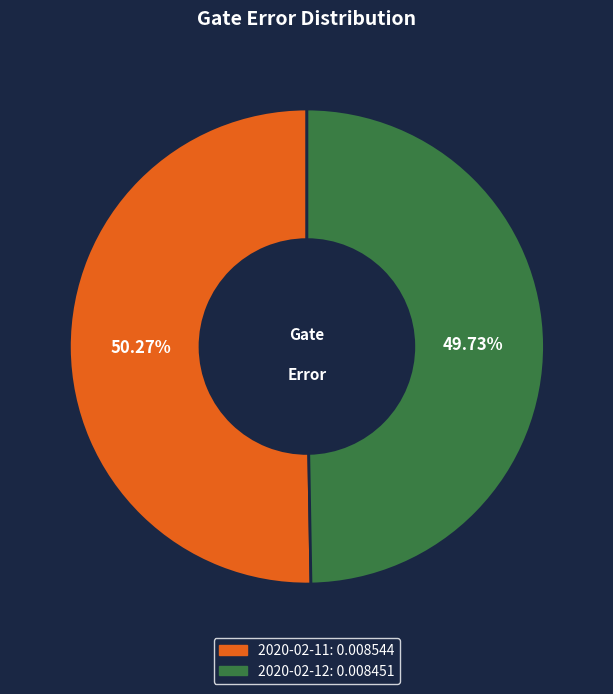

Is there any slice that represents more than half of the pie?

Yes